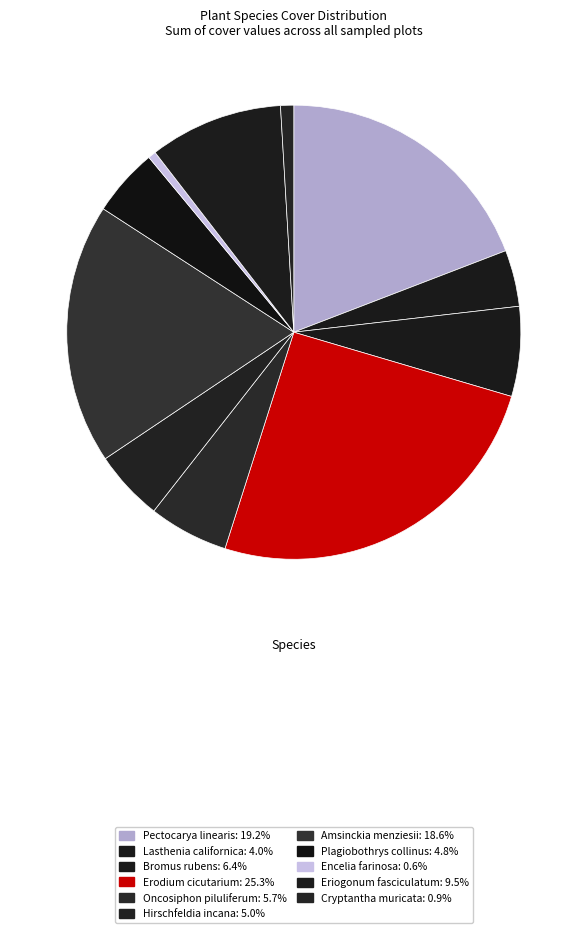

Is there any slice that represents more than half of the pie?

No